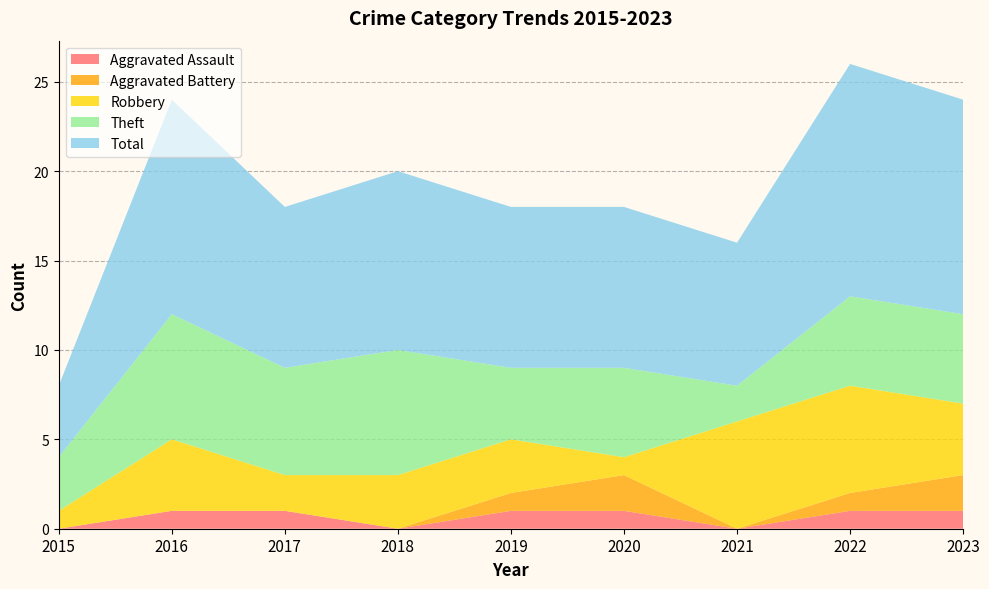

Reading left to right, extract all data points from this chart.

Aggravated Assault: 2015=0	2016=1	2017=1	2018=0	2019=1	2020=1	2021=0	2022=1	2023=1
Aggravated Battery: 2015=0	2016=0	2017=0	2018=0	2019=1	2020=2	2021=0	2022=1	2023=2
Robbery: 2015=1	2016=4	2017=2	2018=3	2019=3	2020=1	2021=6	2022=6	2023=4
Theft: 2015=3	2016=7	2017=6	2018=7	2019=4	2020=5	2021=2	2022=5	2023=5
Total: 2015=4	2016=12	2017=9	2018=10	2019=9	2020=9	2021=8	2022=13	2023=12